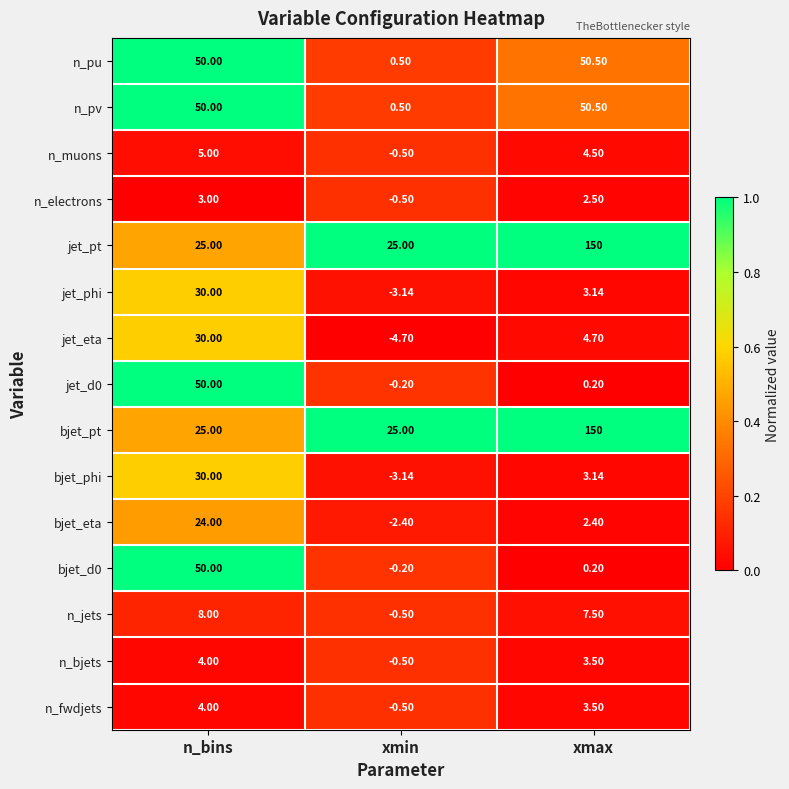

Which category has the lowest value across all series?

xmin